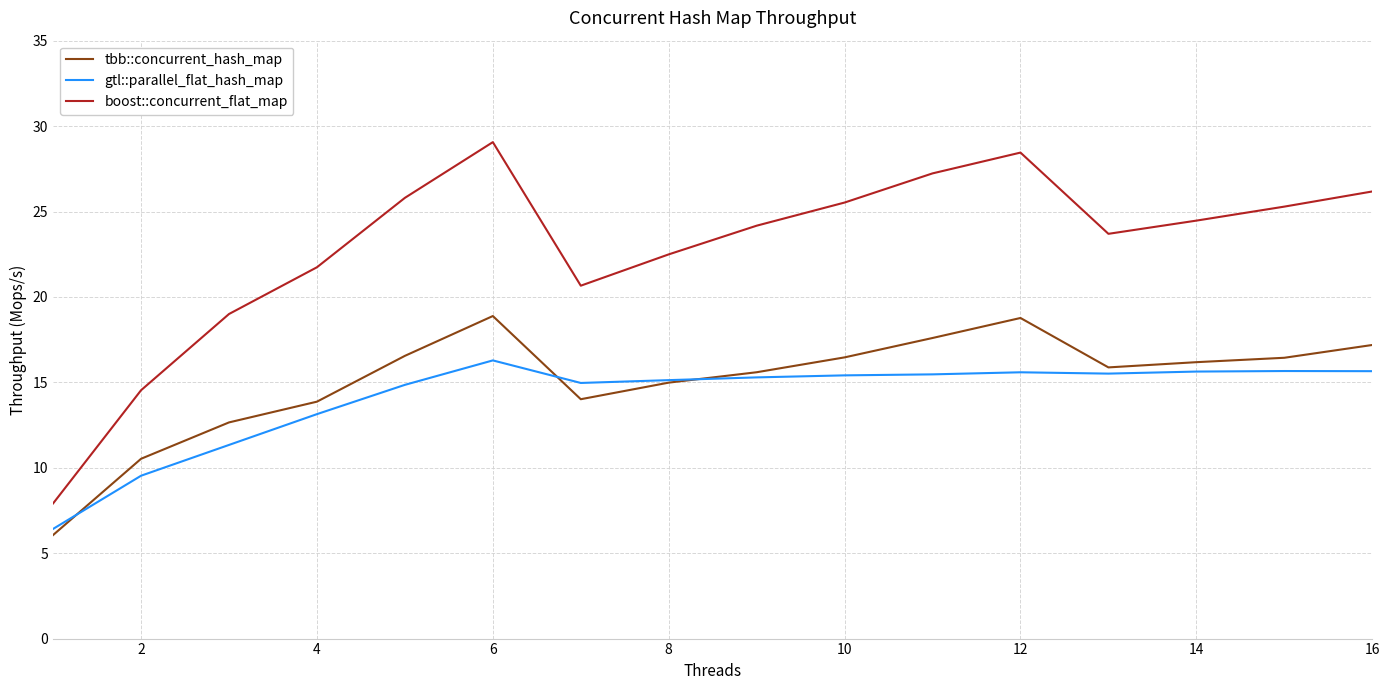

True or false: boost::concurrent_flat_map and tbb::concurrent_hash_map intersect in this chart.

False